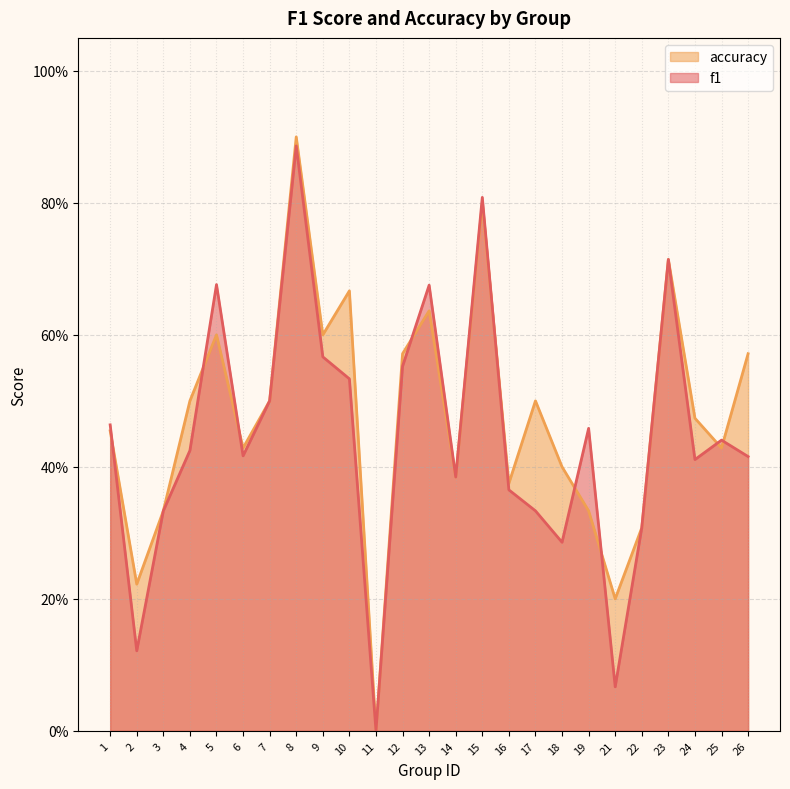

Does the chart have visible grid lines?

Yes